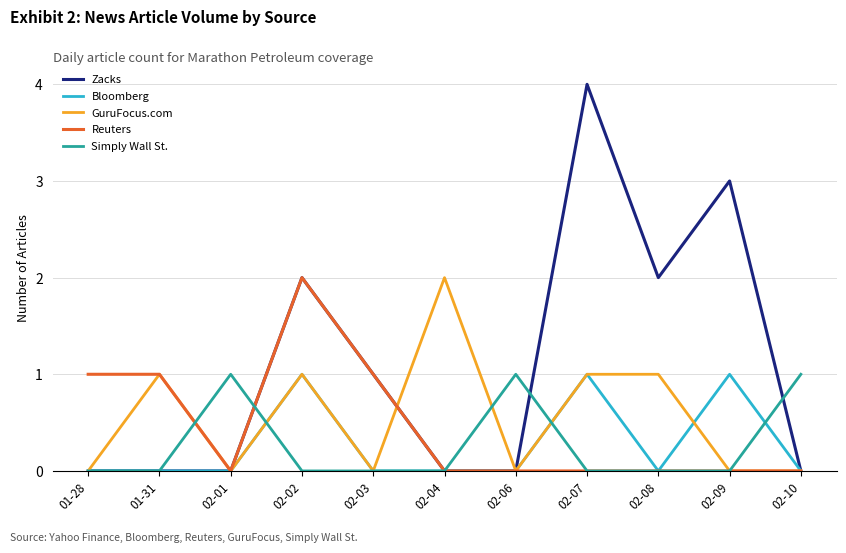

Reading right to left, transcribe all the data shown in this chart.

Zacks: 02-10=0	02-09=3	02-08=2	02-07=4	02-06=0	02-04=0	02-03=1	02-02=2	02-01=0	01-31=0	01-28=0
Bloomberg: 02-10=0	02-09=1	02-08=0	02-07=1	02-06=0	02-04=0	02-03=0	02-02=1	02-01=0	01-31=0	01-28=0
GuruFocus.com: 02-10=0	02-09=0	02-08=1	02-07=1	02-06=0	02-04=2	02-03=0	02-02=1	02-01=0	01-31=1	01-28=0
Reuters: 02-10=0	02-09=0	02-08=0	02-07=0	02-06=0	02-04=0	02-03=1	02-02=2	02-01=0	01-31=1	01-28=1
Simply Wall St.: 02-10=1	02-09=0	02-08=0	02-07=0	02-06=1	02-04=0	02-03=0	02-02=0	02-01=1	01-31=0	01-28=0